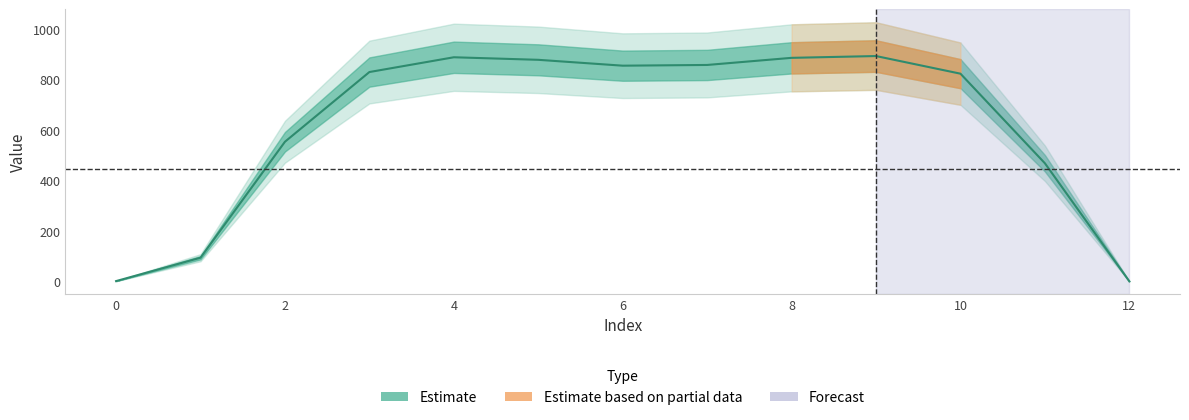

What is the approximate value at 4?

889.3